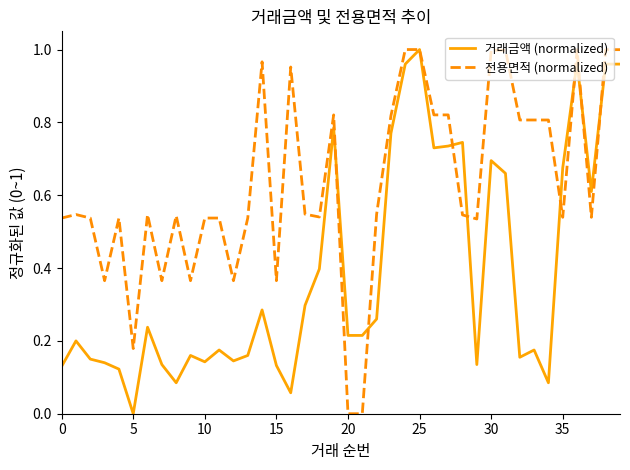

Which series has the largest total across all categories?

전용면적 (normalized)